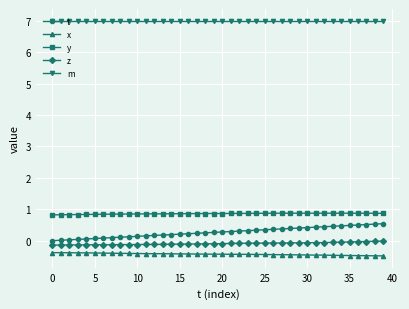

What is the average value of the x series?

-0.4